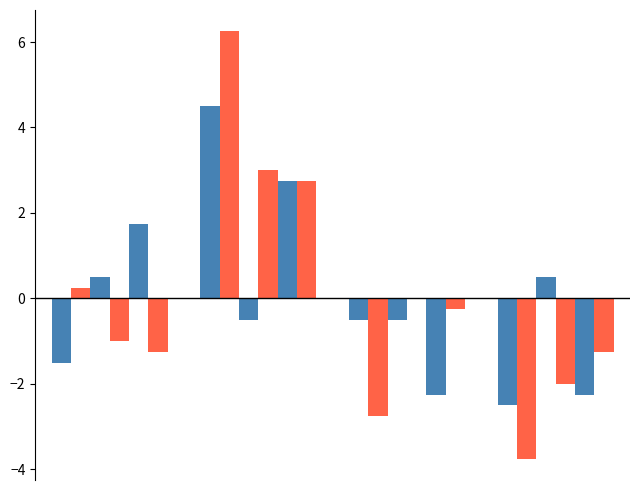

How many categories are shown in the chart?

4